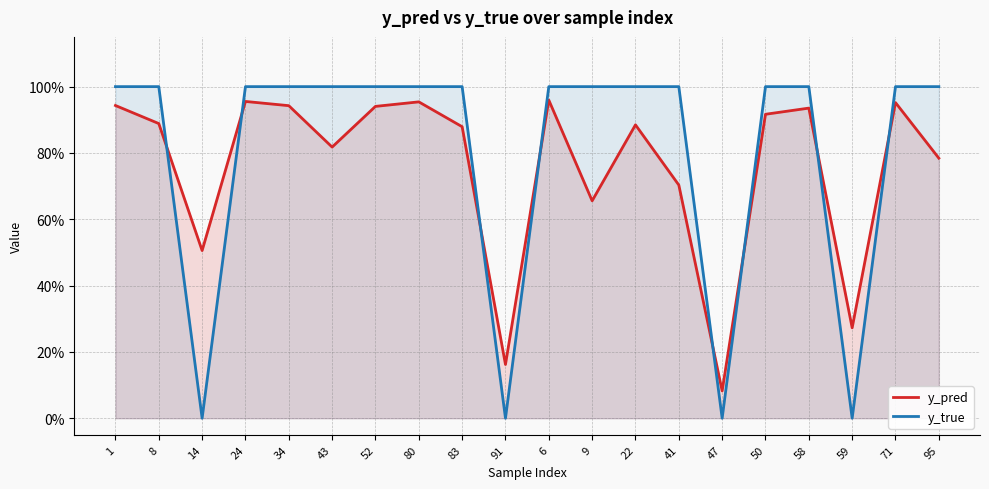

What is the total value across all series at 91?

0.2